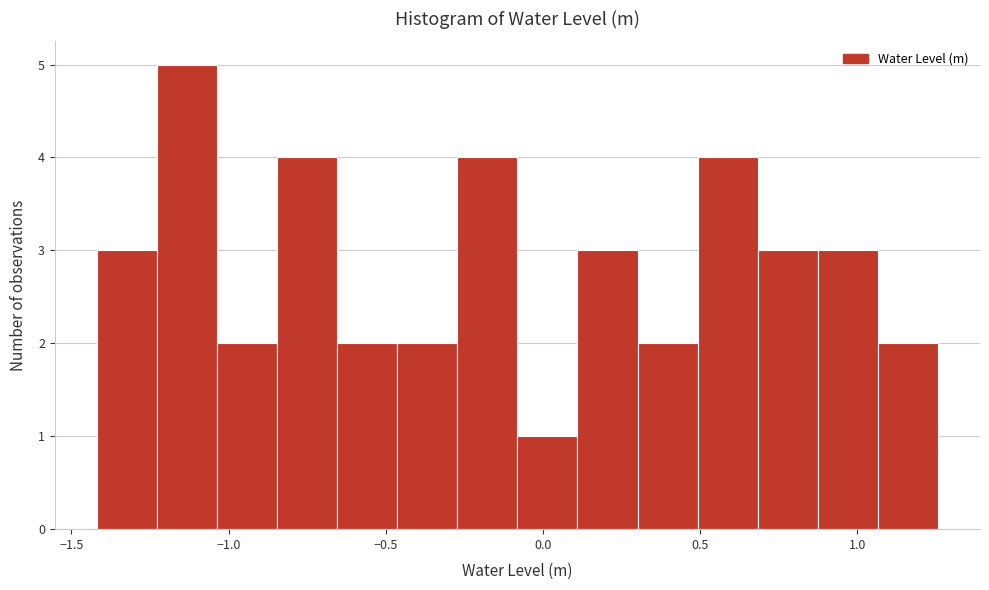

Read against the x-axis, roughly where is the centre of the tallest bar?

-1.15